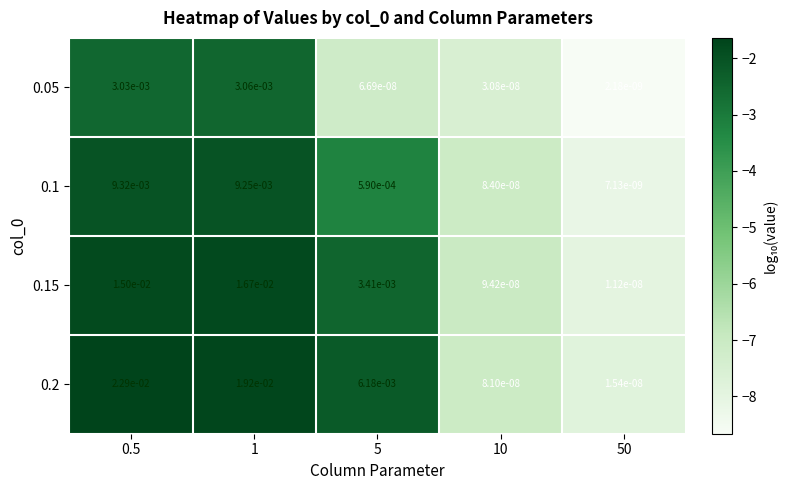

At which category does the chart reach its minimum across all series?

50